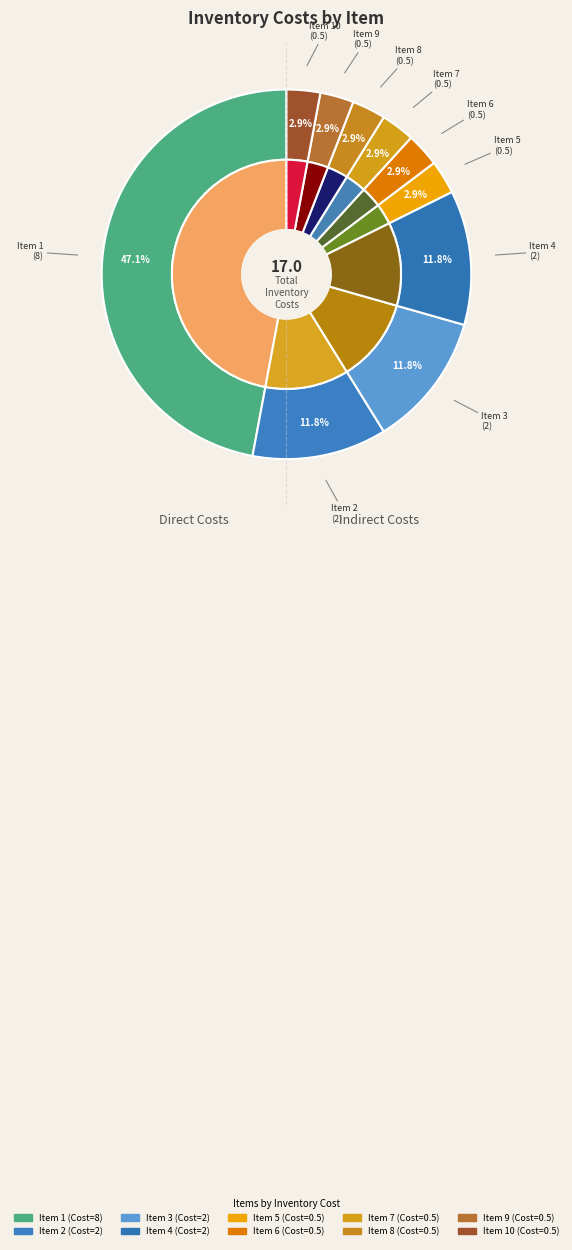

How many segments does this pie chart have?

10